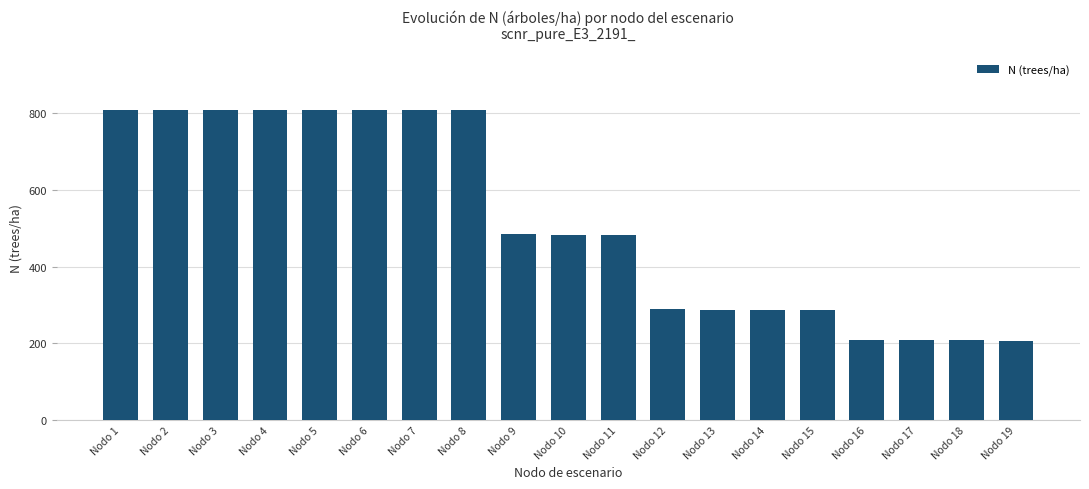

What is the value of the 7th bar from the left?

807.9